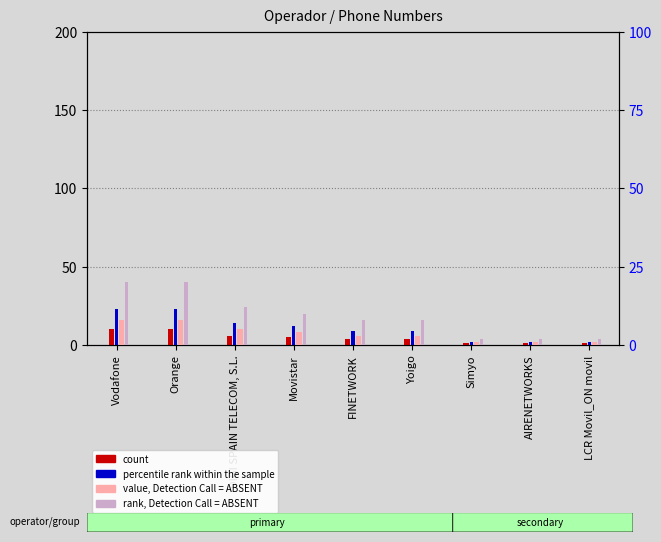

Reading left to right, what are all the values shown in this chart?

count: Vodafone=10	Orange=10	DIGI SPAIN TELECOM, S.L.=6	Movistar=5	FINETWORK=4	Yoigo=4	Simyo=1	AIRENETWORKS=1	LCR Movil_ON movil=1
percentile rank within the sample: Vodafone=23	Orange=23	DIGI SPAIN TELECOM, S.L.=14	Movistar=12	FINETWORK=9	Yoigo=9	Simyo=2	AIRENETWORKS=2	LCR Movil_ON movil=2
value, Detection Call = ABSENT: Vodafone=8	Orange=8	DIGI SPAIN TELECOM, S.L.=5	Movistar=4	FINETWORK=3	Yoigo=3	Simyo=1	AIRENETWORKS=1	LCR Movil_ON movil=1
rank, Detection Call = ABSENT: Vodafone=20	Orange=20	DIGI SPAIN TELECOM, S.L.=12	Movistar=10	FINETWORK=8	Yoigo=8	Simyo=2	AIRENETWORKS=2	LCR Movil_ON movil=2